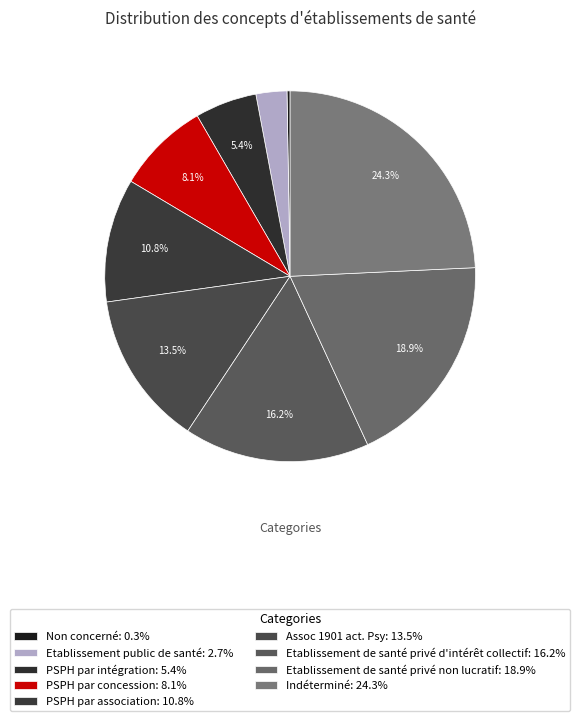

Rank the categories by value from lowest to highest.

Non concerné, Etablissement public de santé, PSPH par intégration, PSPH par concession, PSPH par association, Assoc 1901 act. Psy, Etablissement de santé privé d'intérêt collectif, Etablissement de santé privé non lucratif, Indéterminé